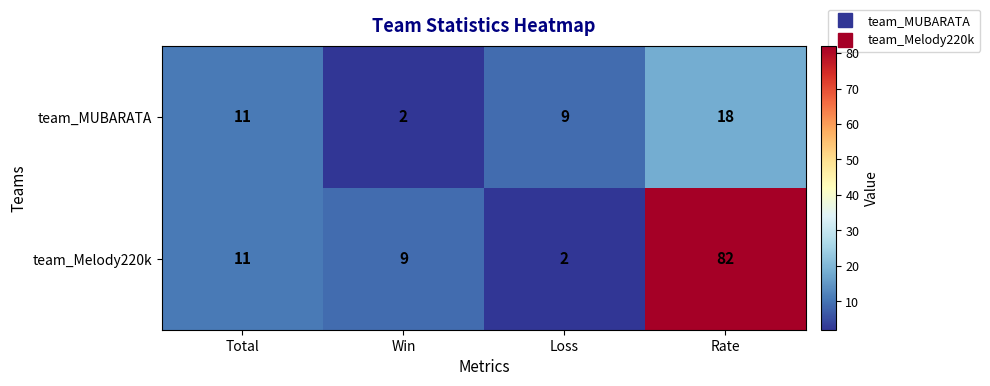

True or false: team_Melody220k has a value of 3 at Loss.

False